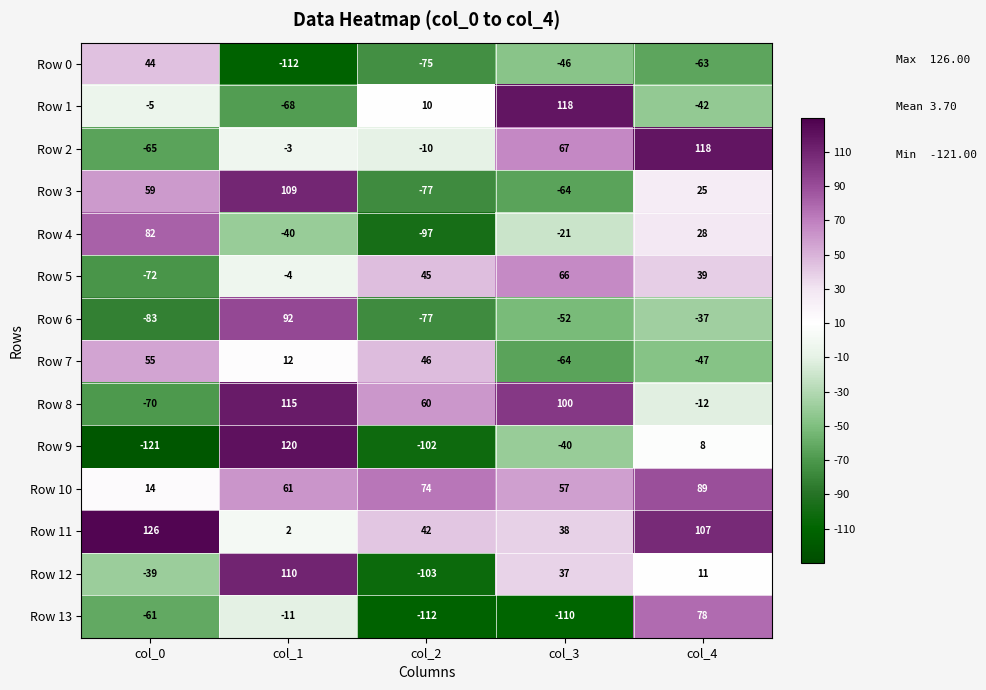

List the labels in order of Row 2 value, smallest first.

col_0, col_2, col_1, col_3, col_4